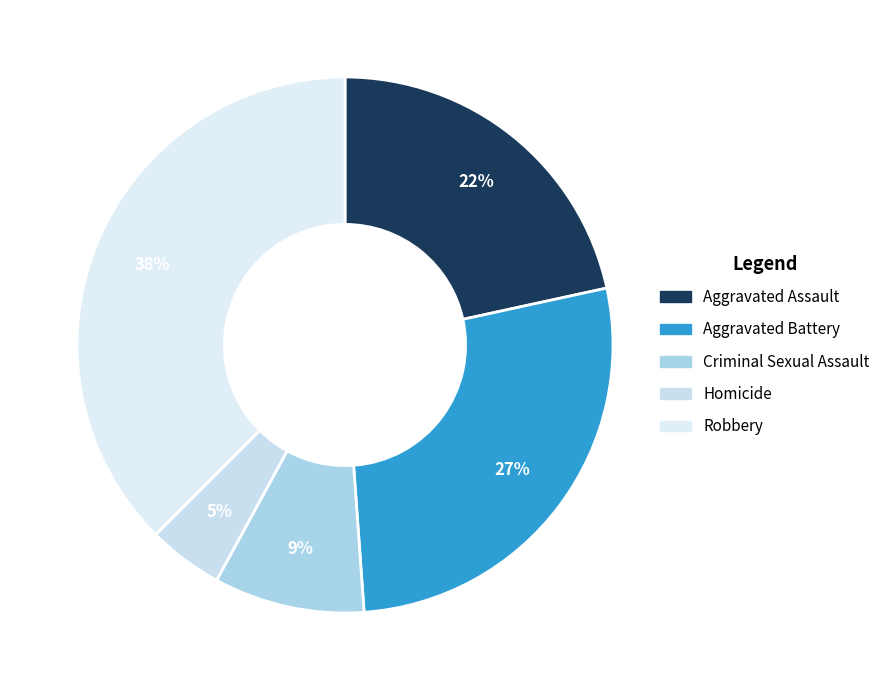

Which category has the biggest portion of the pie?

Robbery